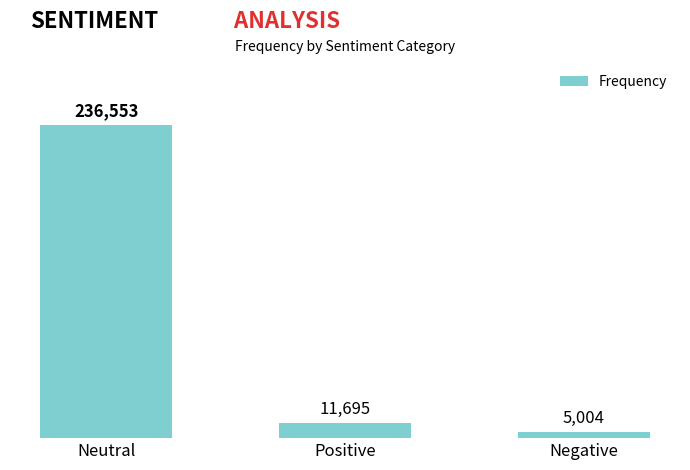

Is it true that the value at Positive is 11695?

True